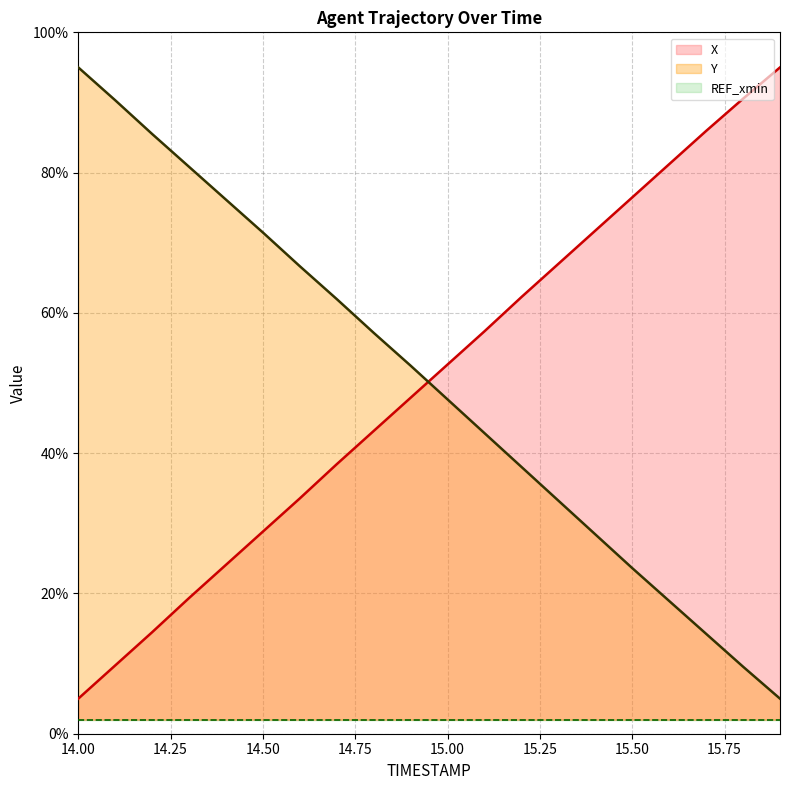

Where do X and Y first cross each other?

14.9 and 15.0